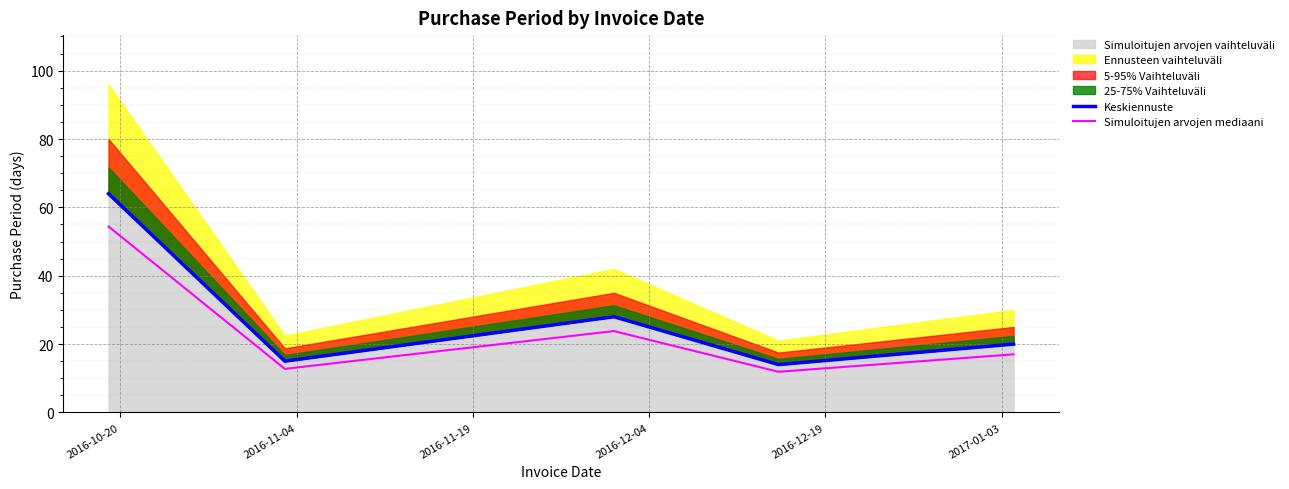

The value of Keskiennuste at 2016-11-04 is 15.0. True or false?

True